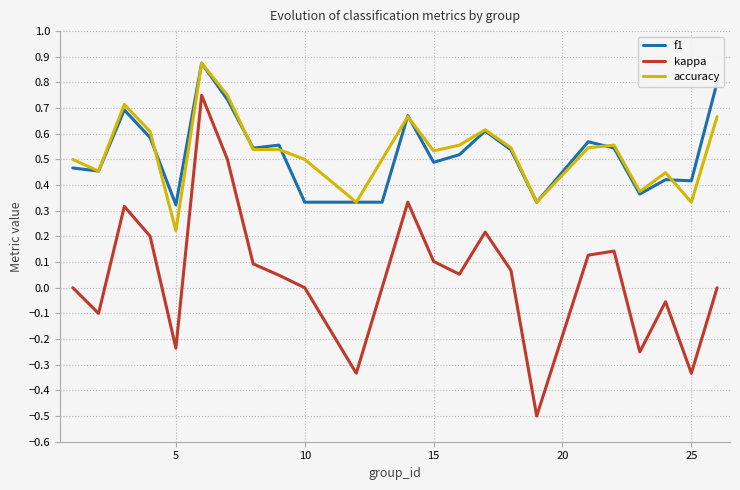

True or false: kappa and accuracy cross at least once.

False